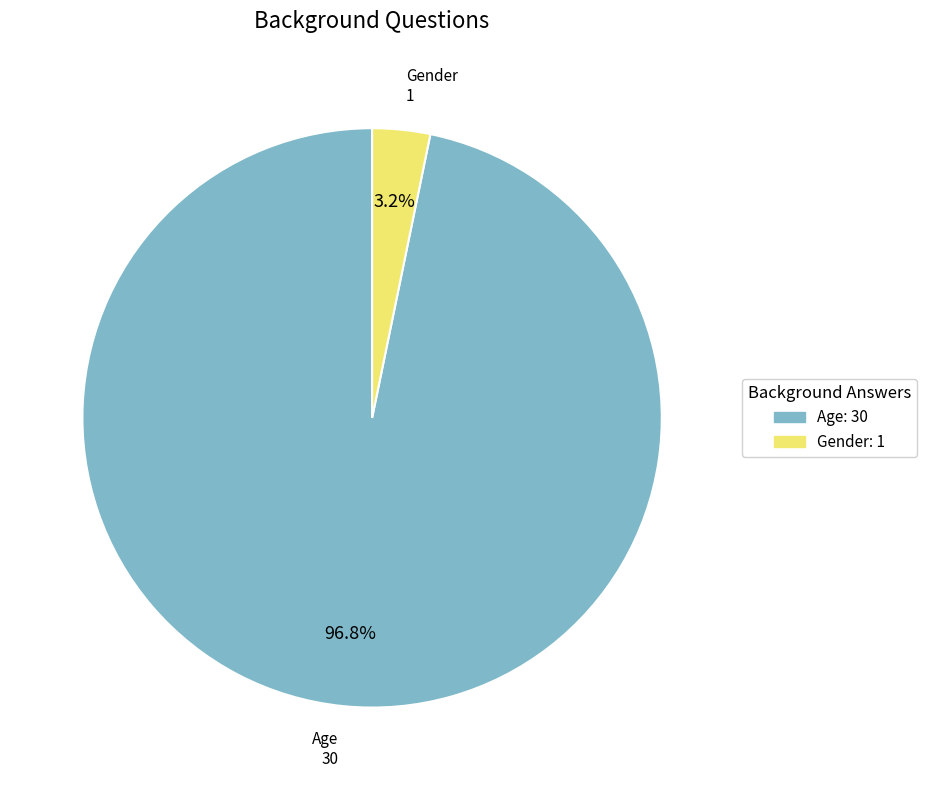

To the nearest percent, what is the average slice percentage?

50%